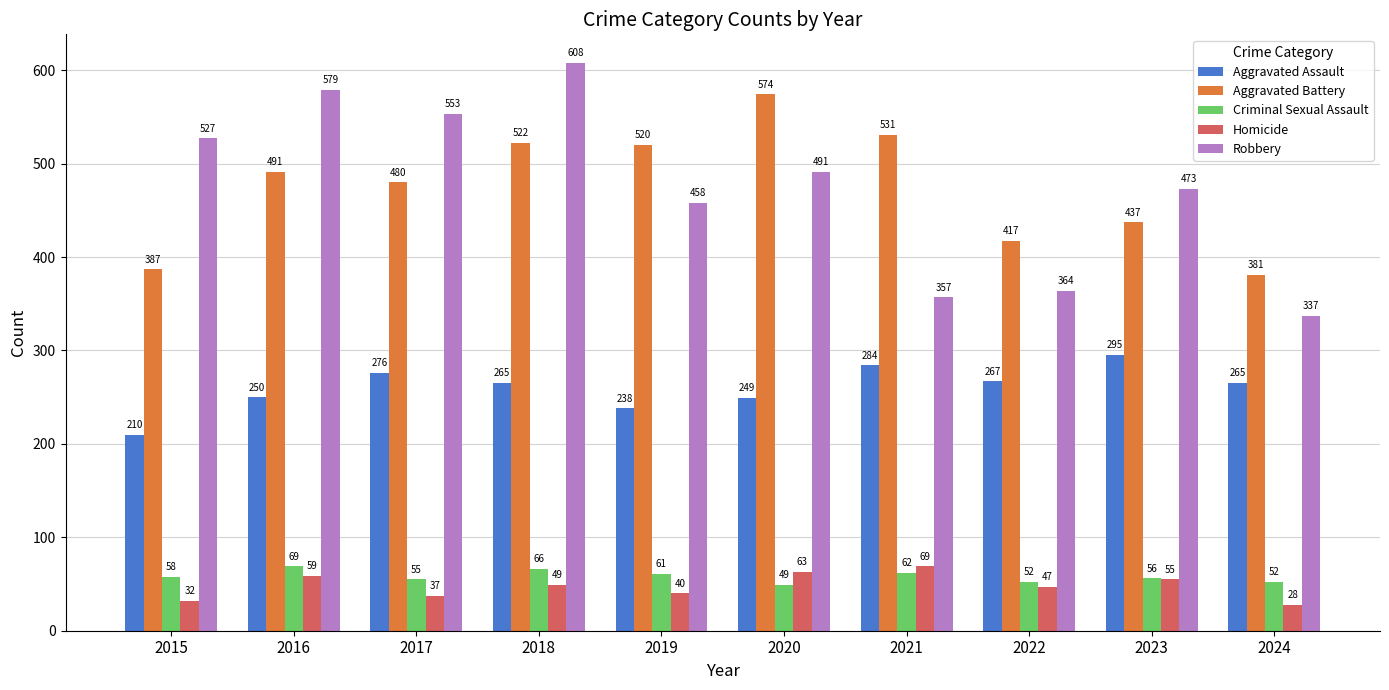

Which series has the largest total across all categories?

Robbery